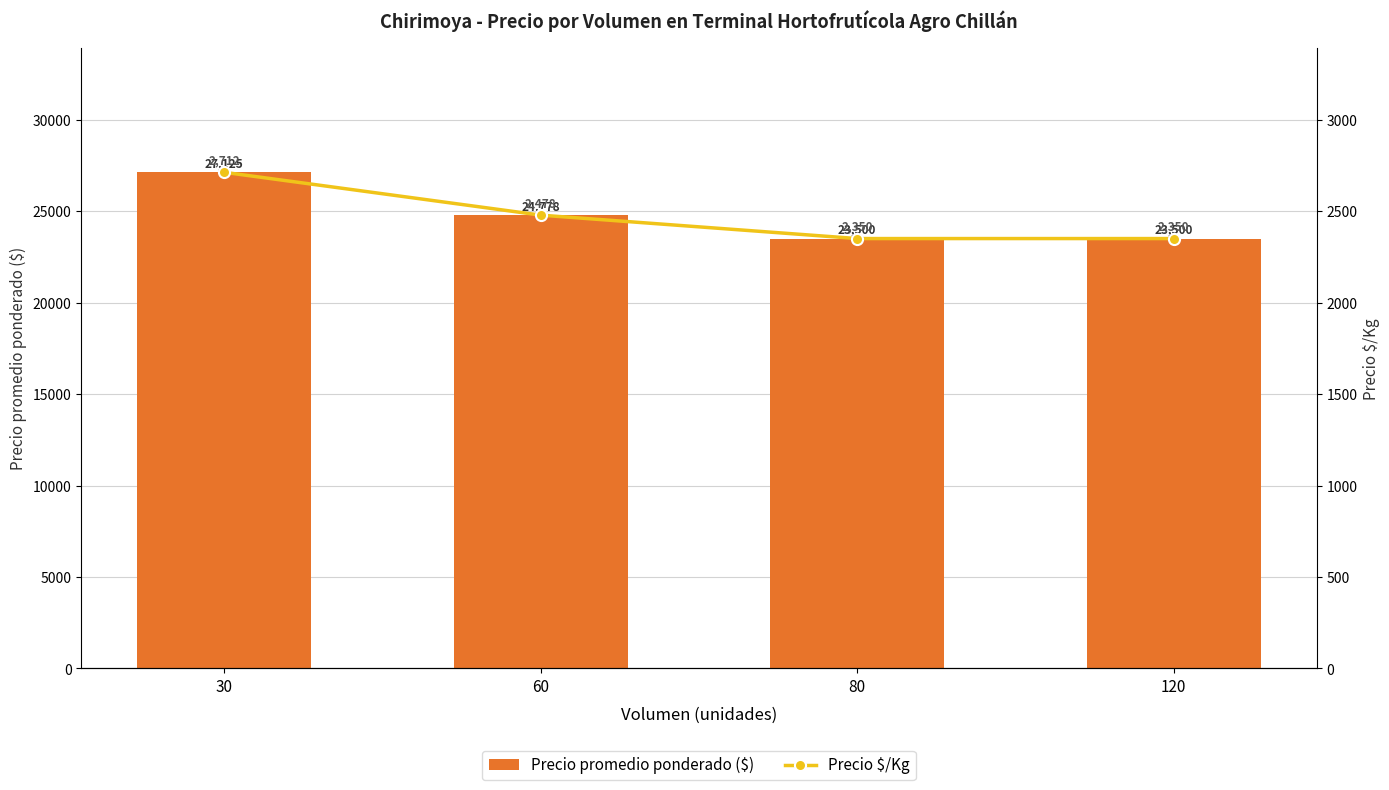

How many groups of bars are there?

4